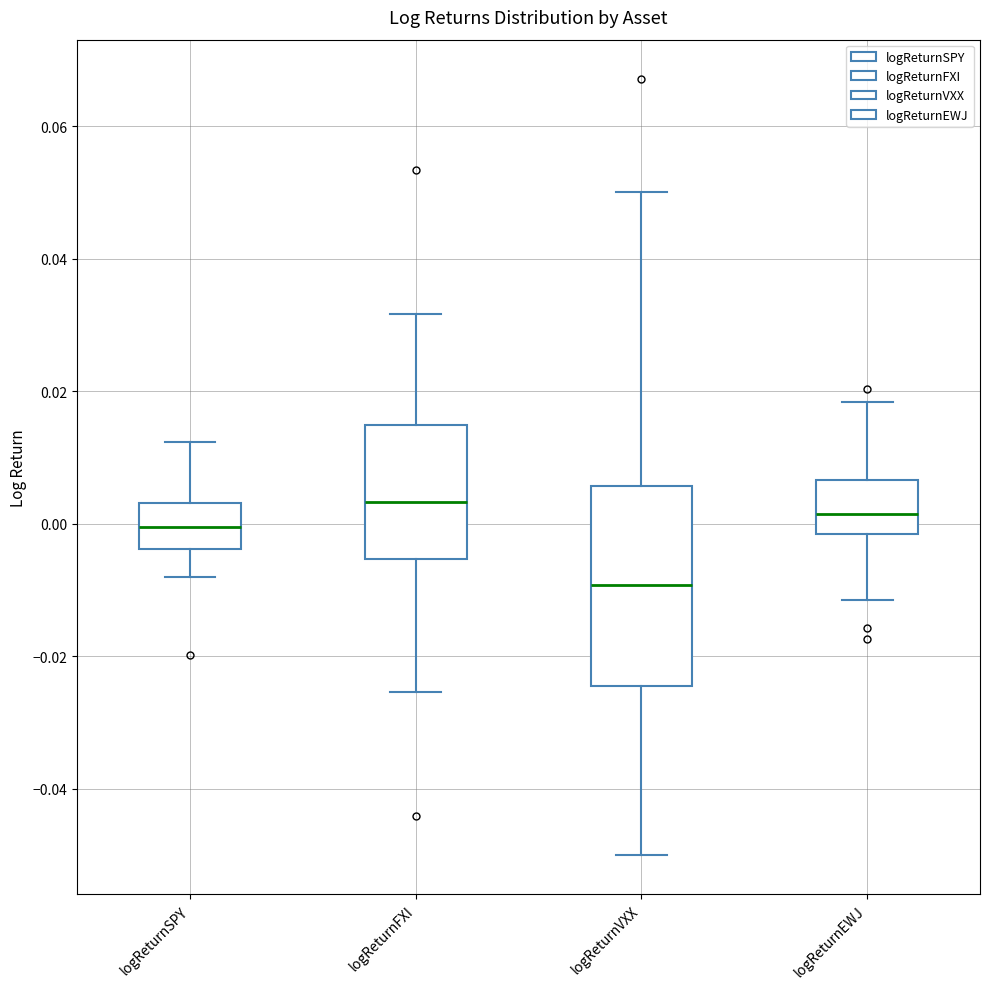

Reading left to right, transcribe this box plot: for each box, give where its median line is, the range the box spans, and where its two whiskers end, as read against the y-axis. The values are not printed on the chart, so give them approximately, as read against the axis.

logReturnSPY: median 0.000, box -0.004 to 0.004, whiskers -0.008 to 0.012
logReturnFXI: median 0.004, box -0.006 to 0.014, whiskers -0.026 to 0.032
logReturnVXX: median -0.010, box -0.024 to 0.006, whiskers -0.050 to 0.050
logReturnEWJ: median 0.002, box -0.002 to 0.006, whiskers -0.012 to 0.018